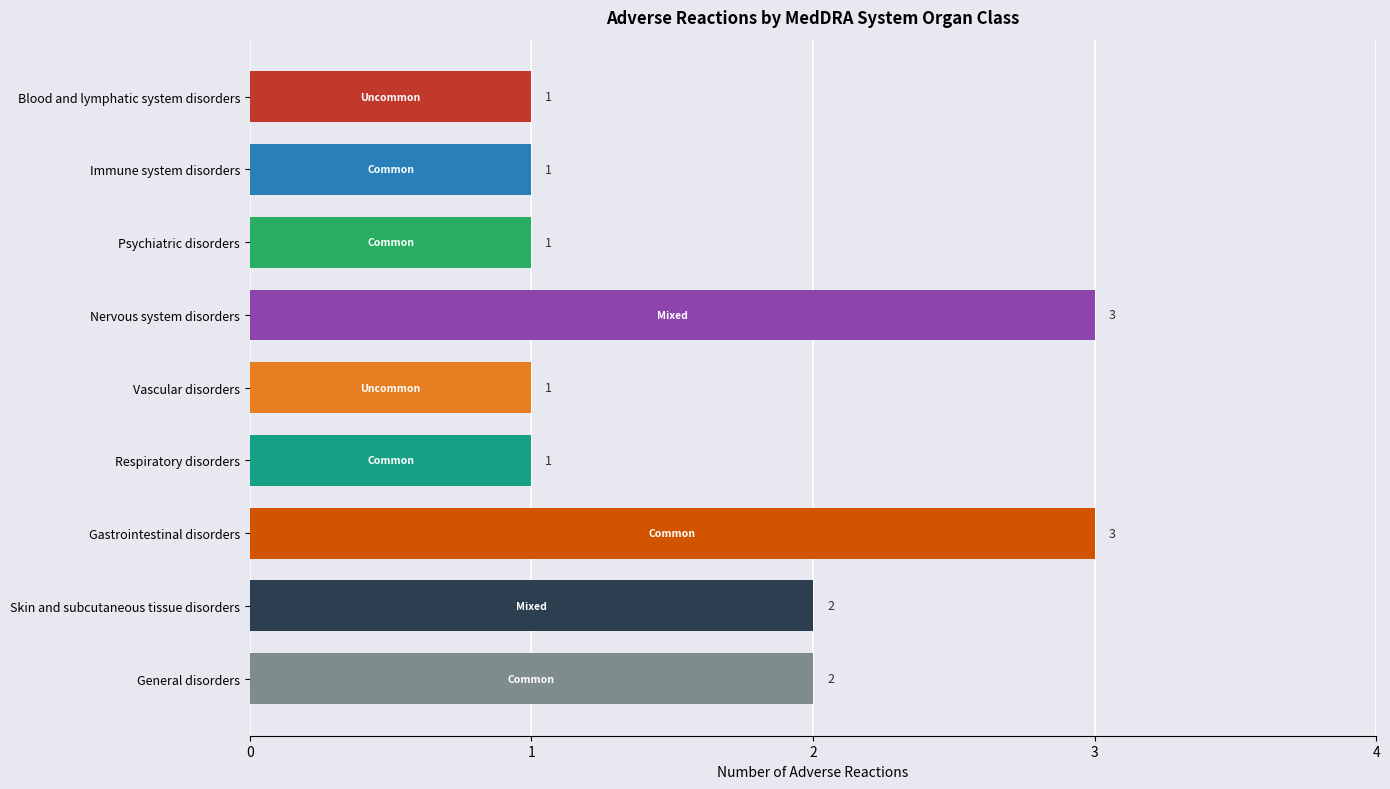

The value at Gastrointestinal disorders is 3. True or false?

True